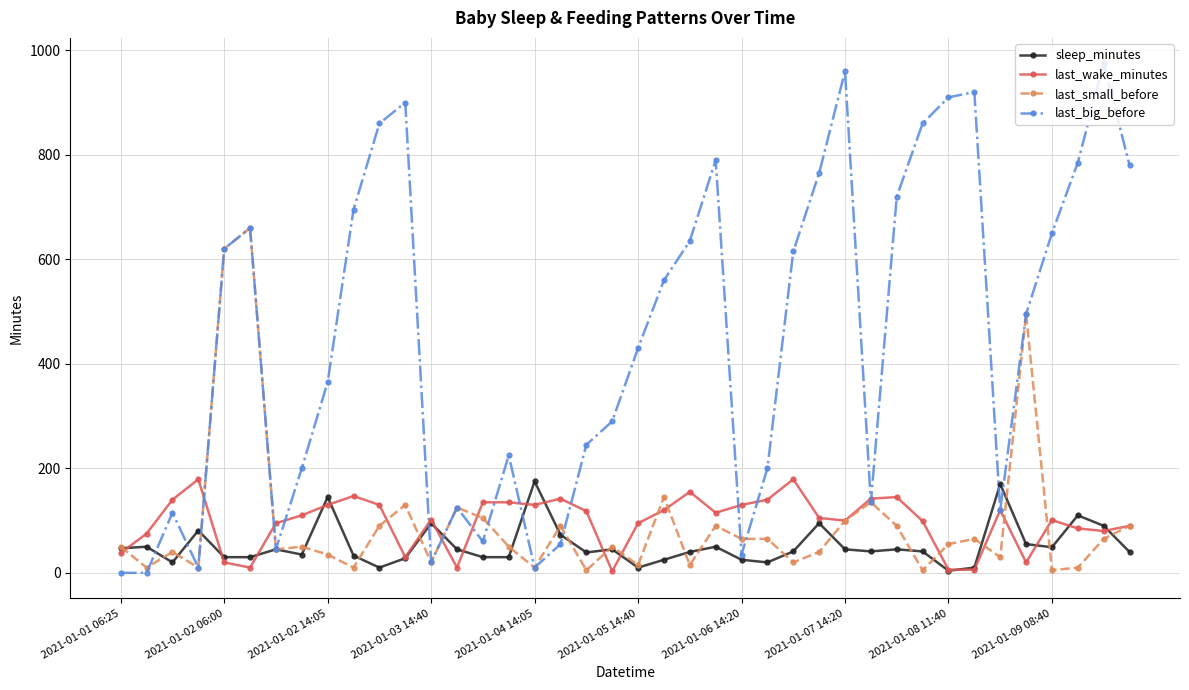

What is the highest value of the last_big_before series?

975